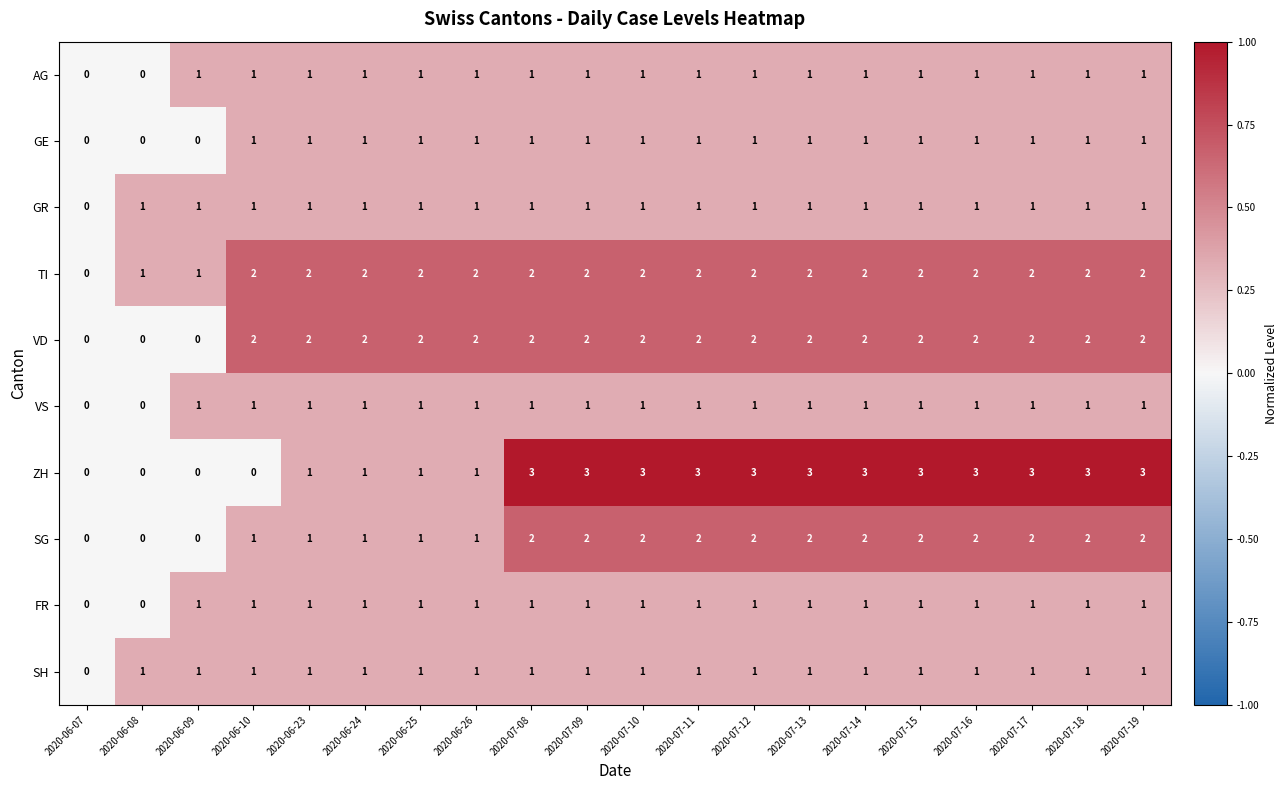

What is the sum of all AG values?

18